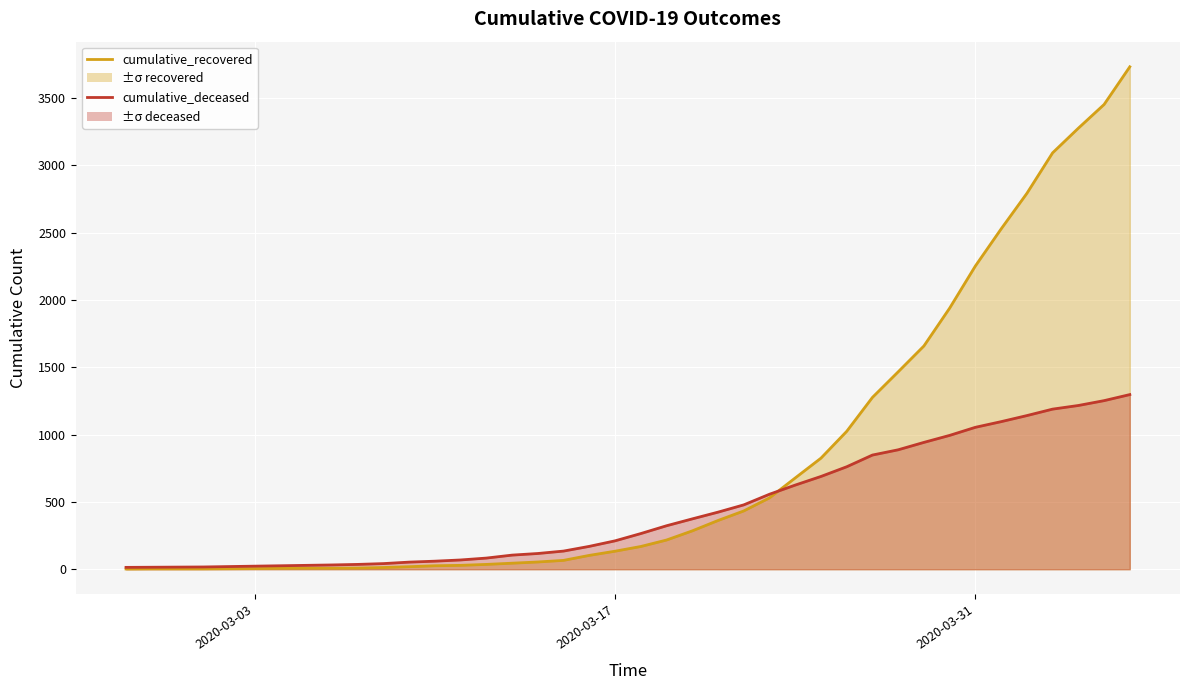

List the series in order of their peak value, lowest first.

cumulative_deceased, cumulative_recovered